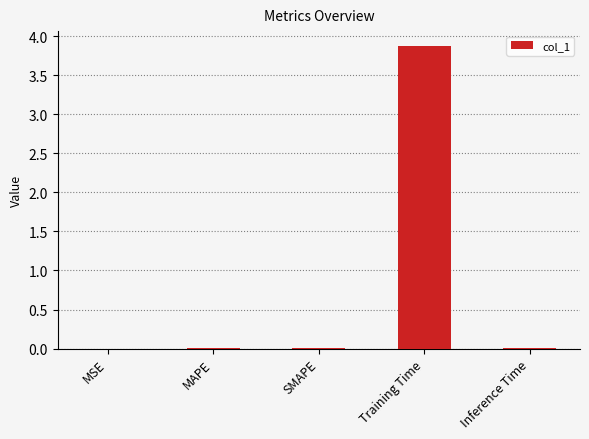

Are the bars horizontal?

No